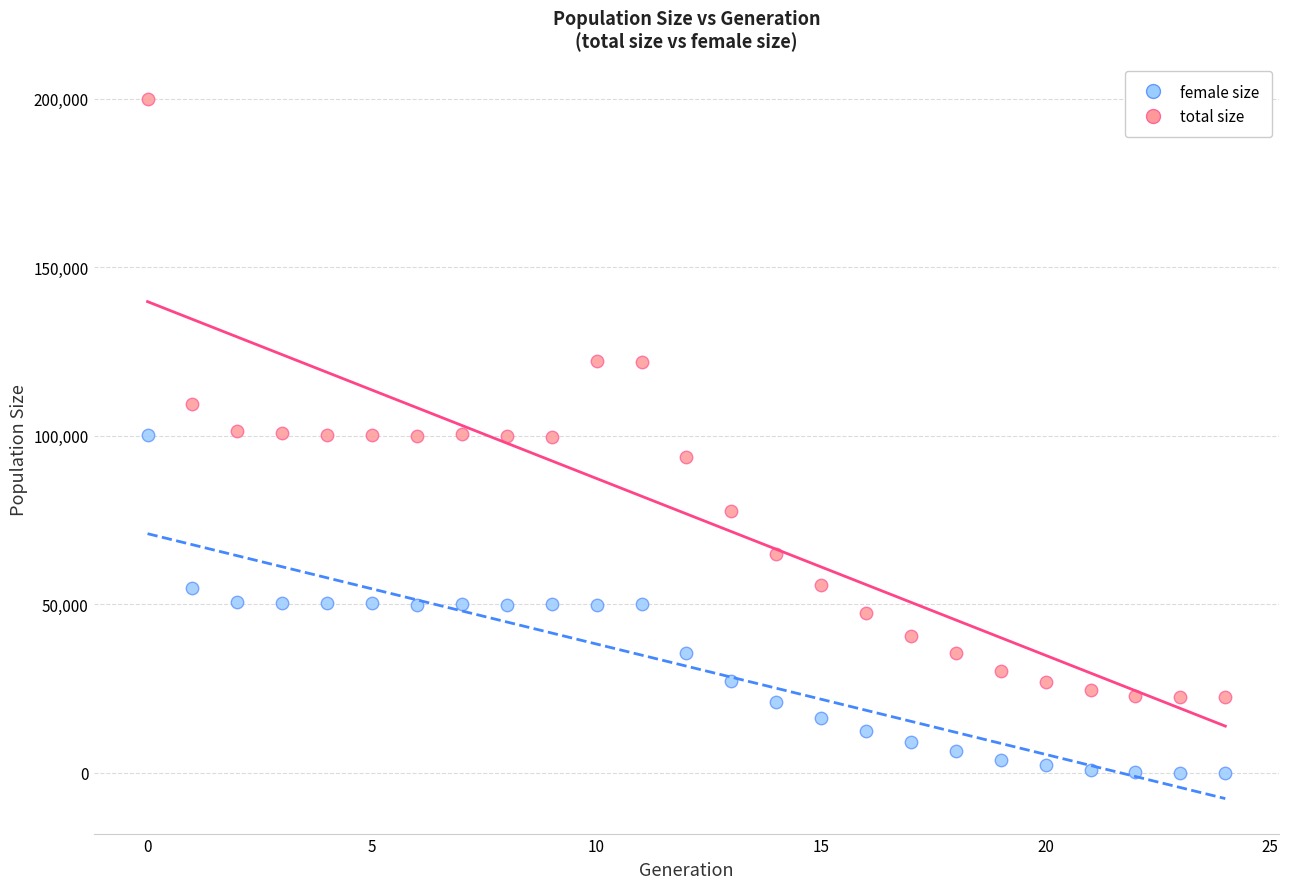

Which series has the largest Y range (max minus min)?

total size